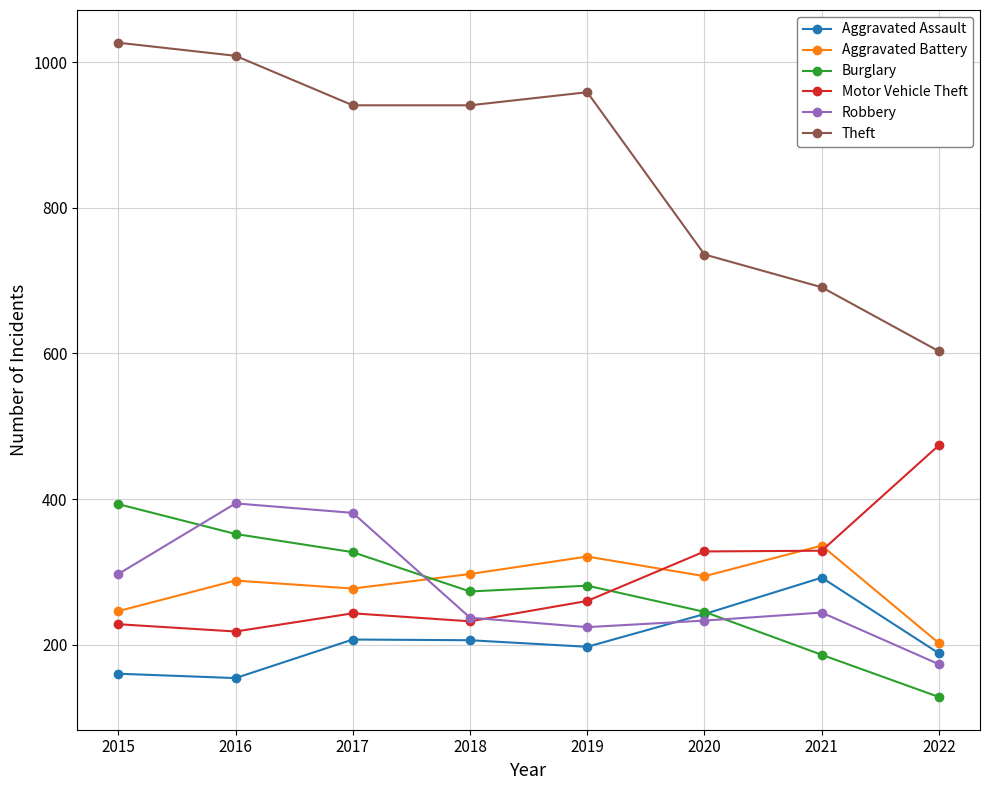

In Theft, how many points are higher than both neighbors (excluding endpoints)?

1